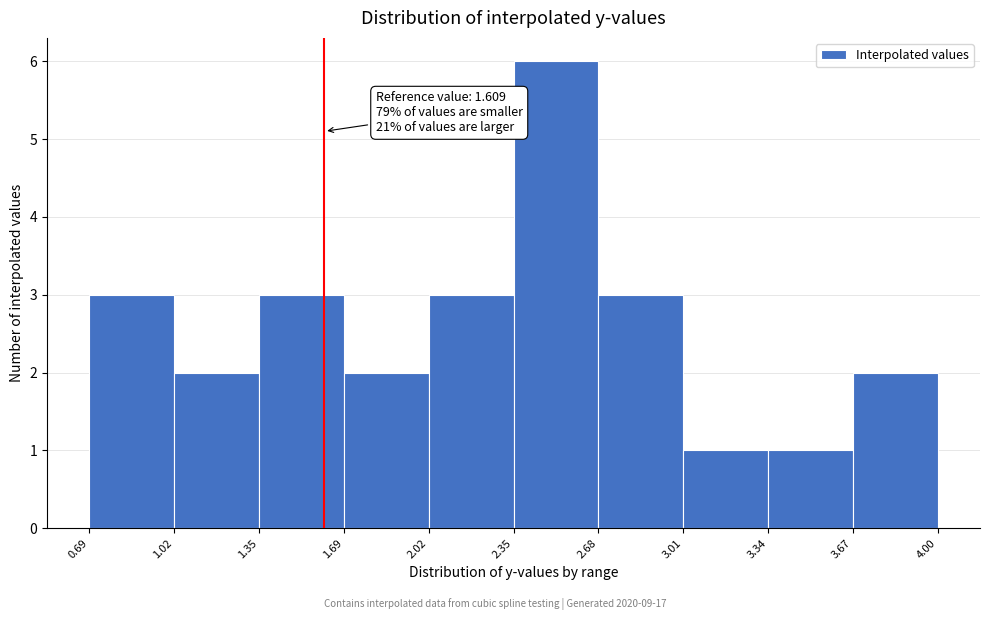

Over which range of the x-axis is the bar tallest?

2.35 to 2.68